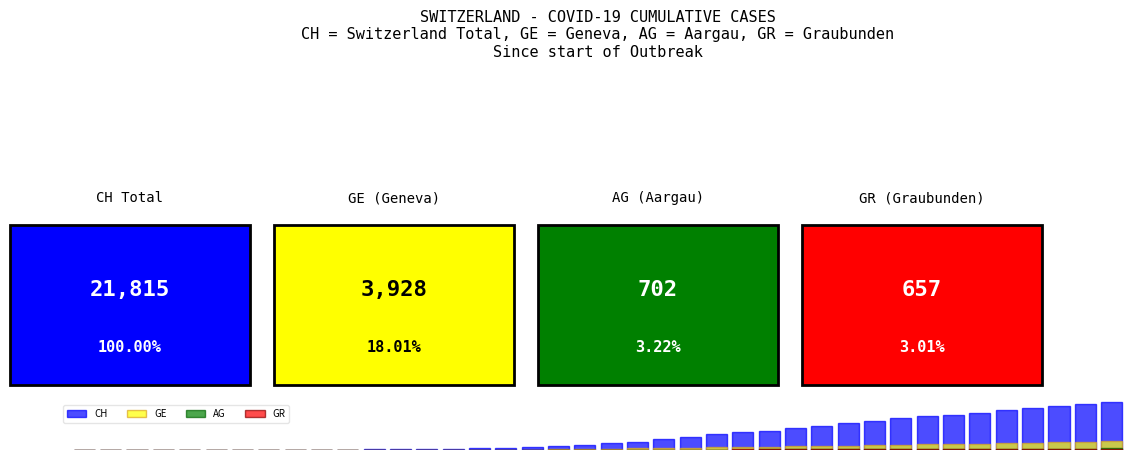

How many positive values does the CH series have?

39